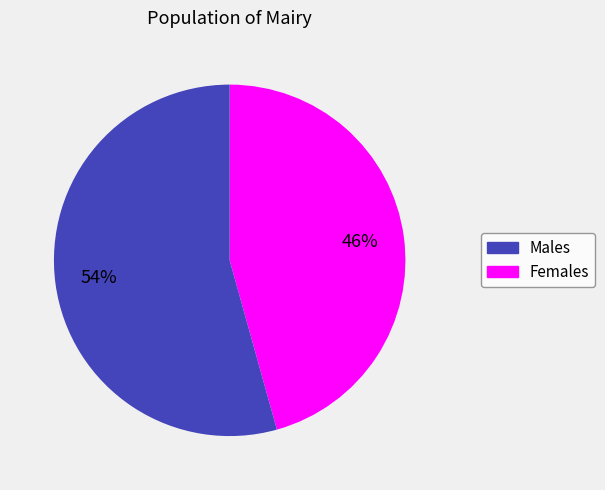

Is there any slice that represents more than half of the pie?

Yes